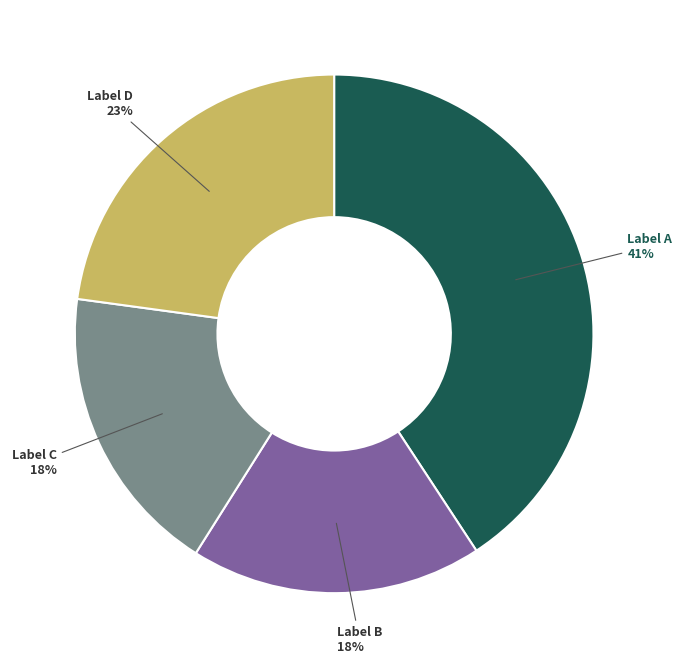

The Label D slice represents 8% of the pie. True or false?

False